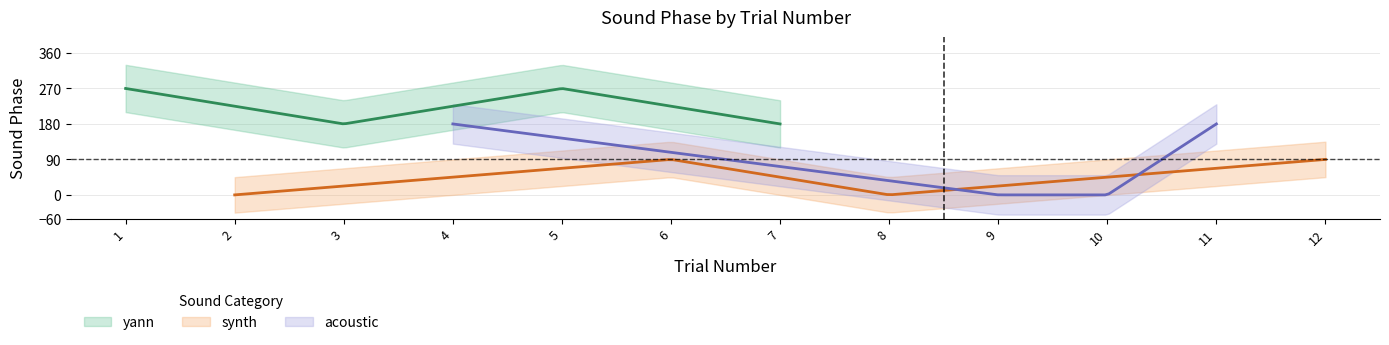

True or false: synth and yann intersect in this chart.

False